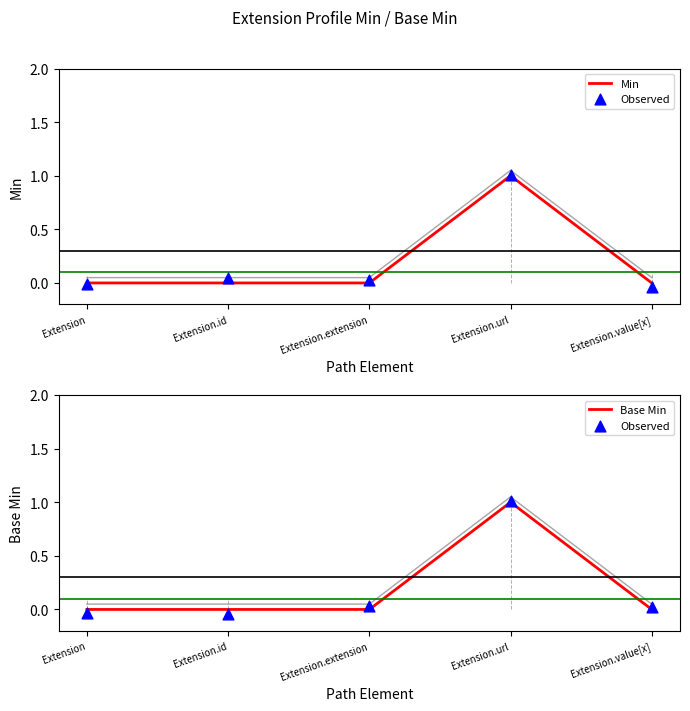

Which series reaches the minimum Y coordinate?

Observed